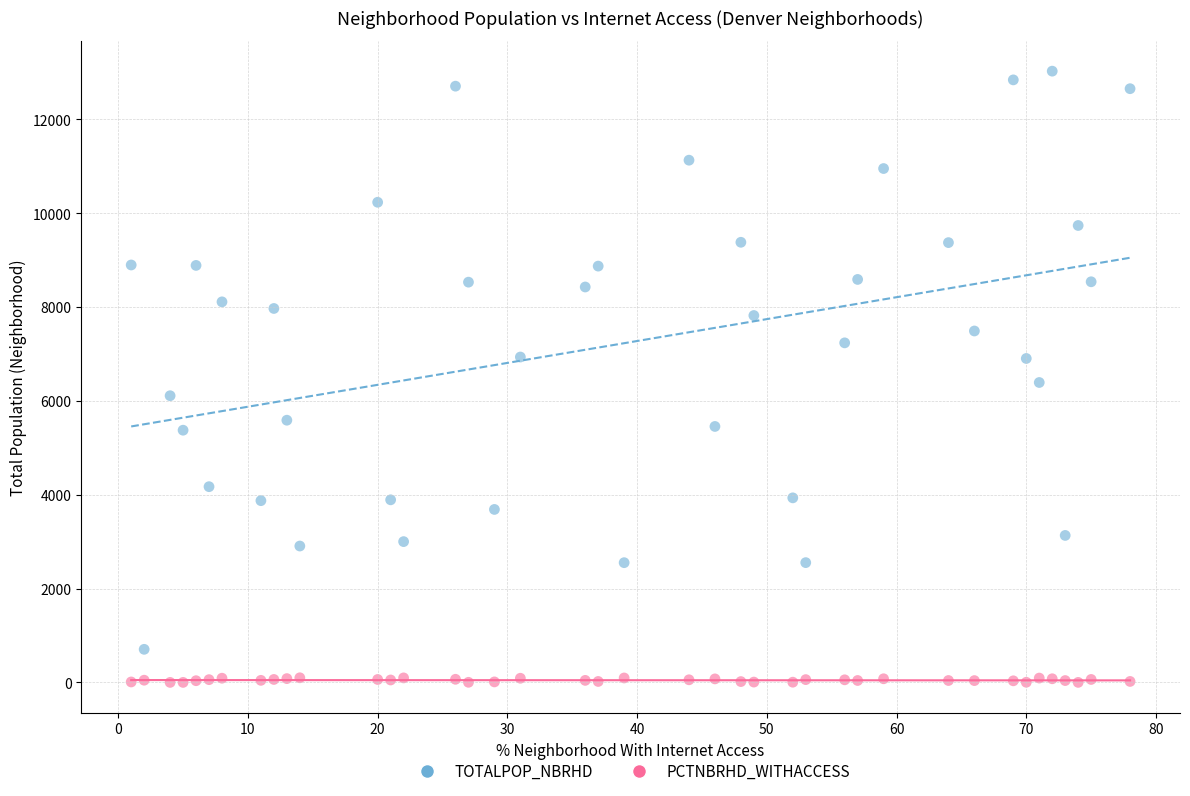

Which series contains the highest Y value?

TOTALPOP_NBRHD